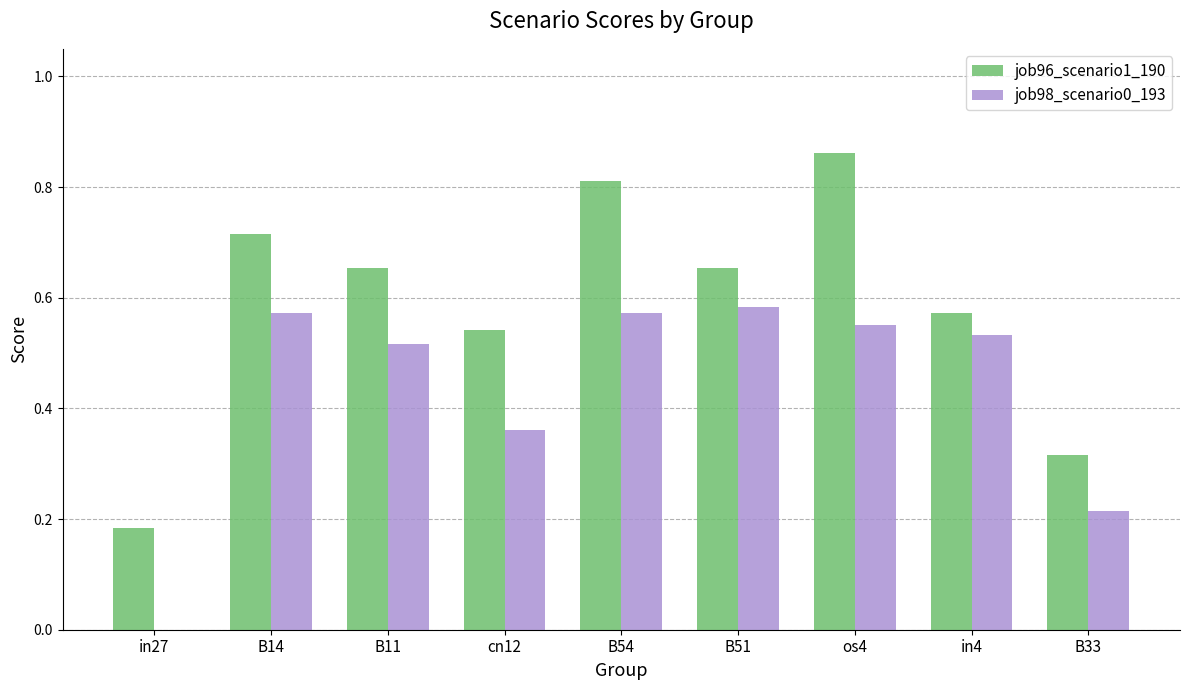

Which series has the largest total across all categories?

job96_scenario1_190